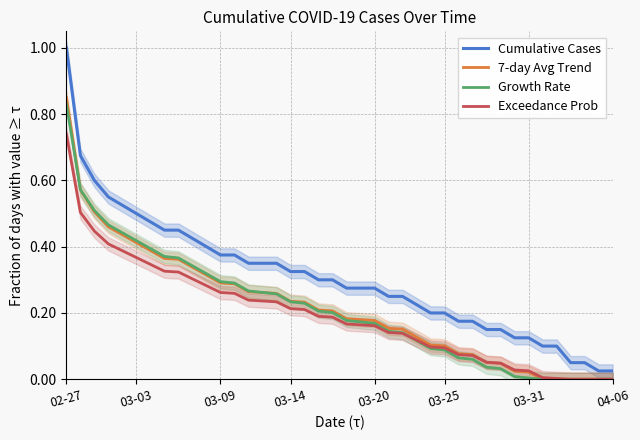

Which category has the highest value in the 7-day Avg Trend series?

02-27